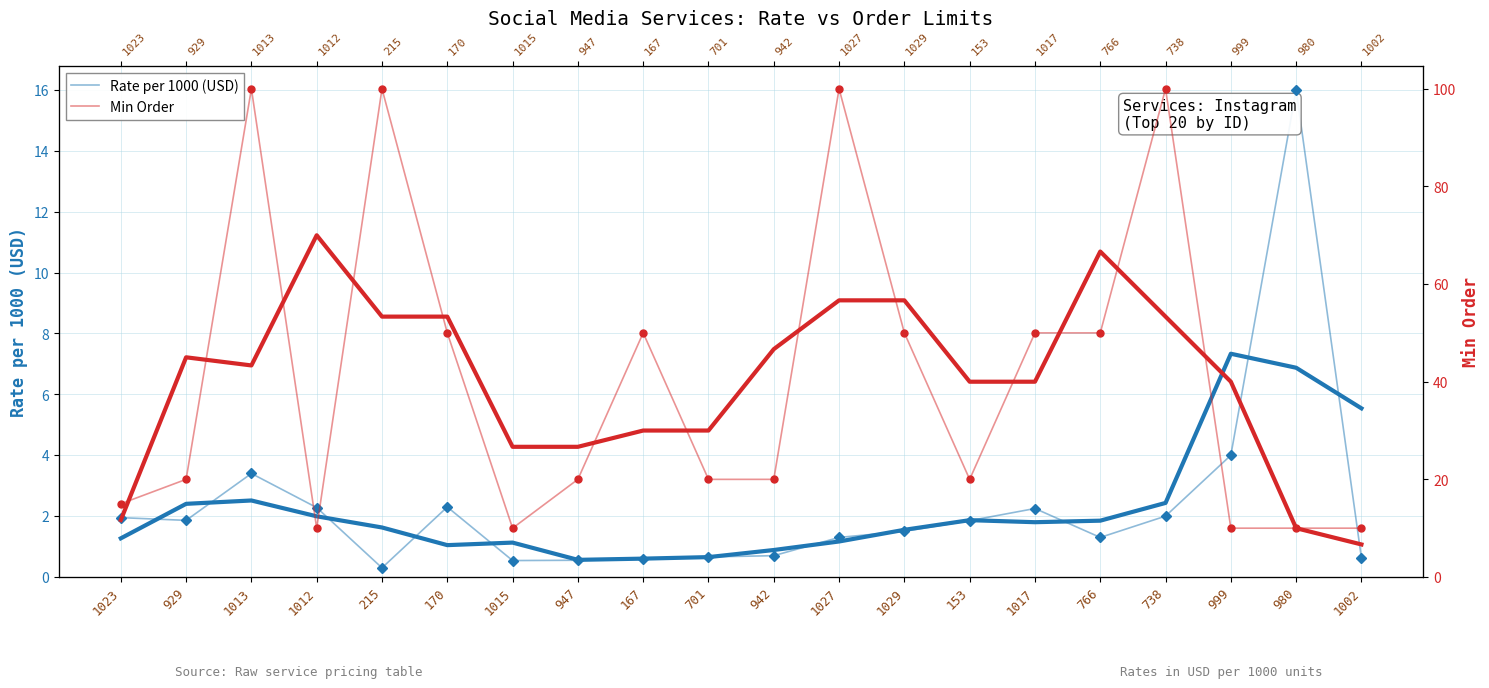

What is the maximum value for Min Order?

100.0